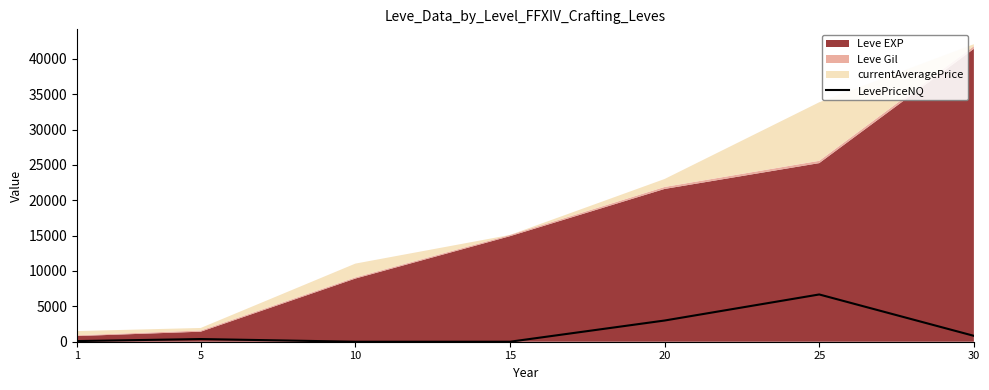

How many data points are less than 379?

3